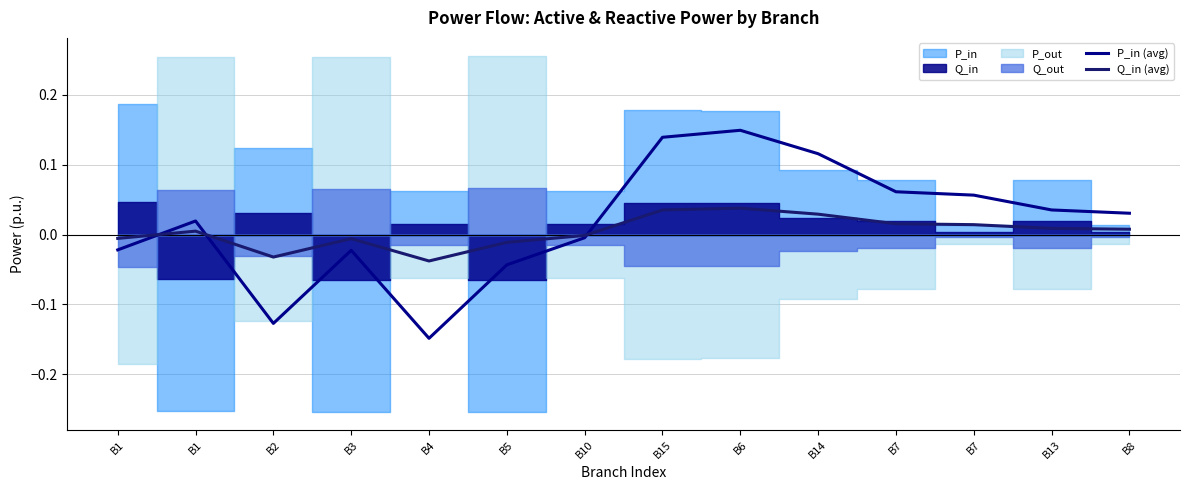

How many intersections are there between Q_in (avg) and P_in (avg)?

3